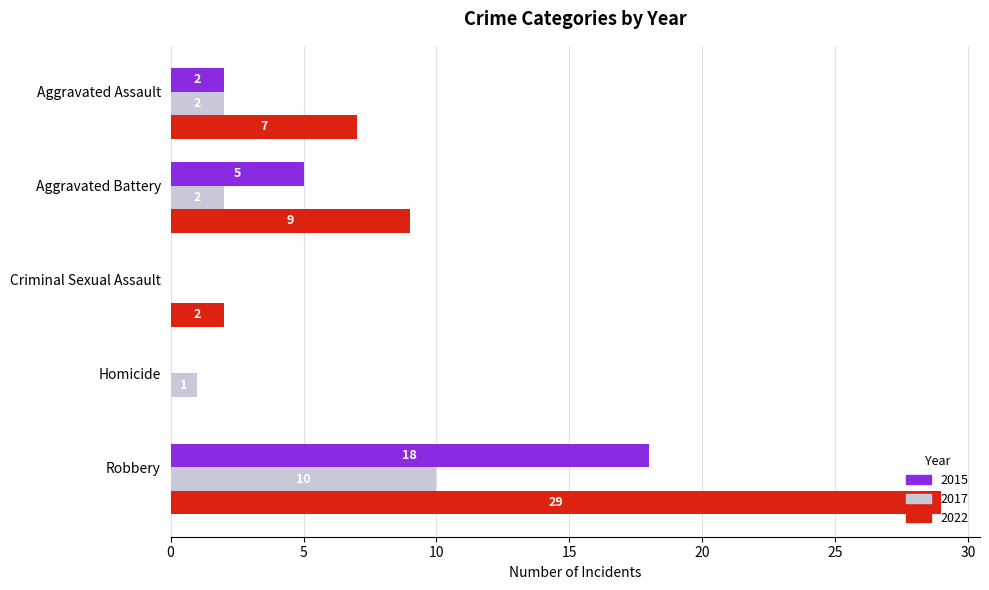

At which category is the sum across all series the highest?

Robbery